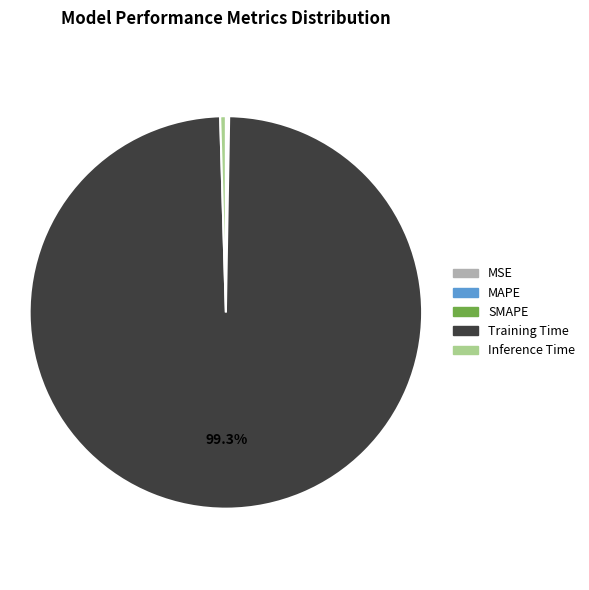

What is the largest slice in the pie chart?

Training Time